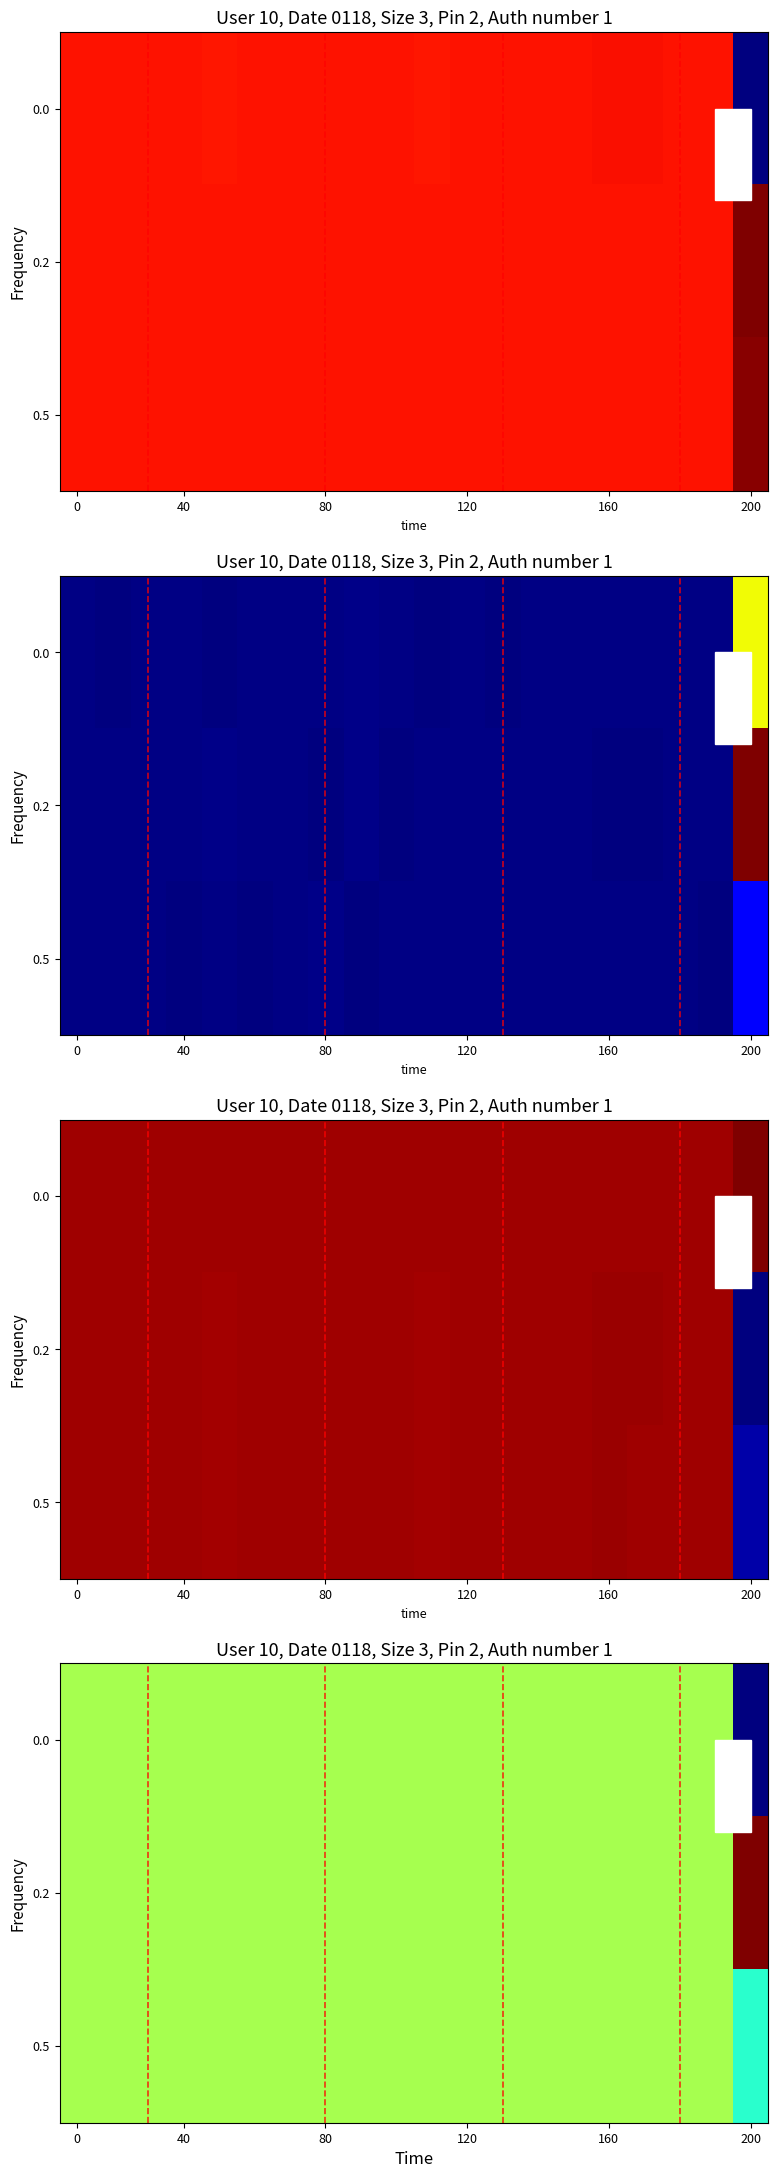

At how many categories does at least one series exceed -4?

20